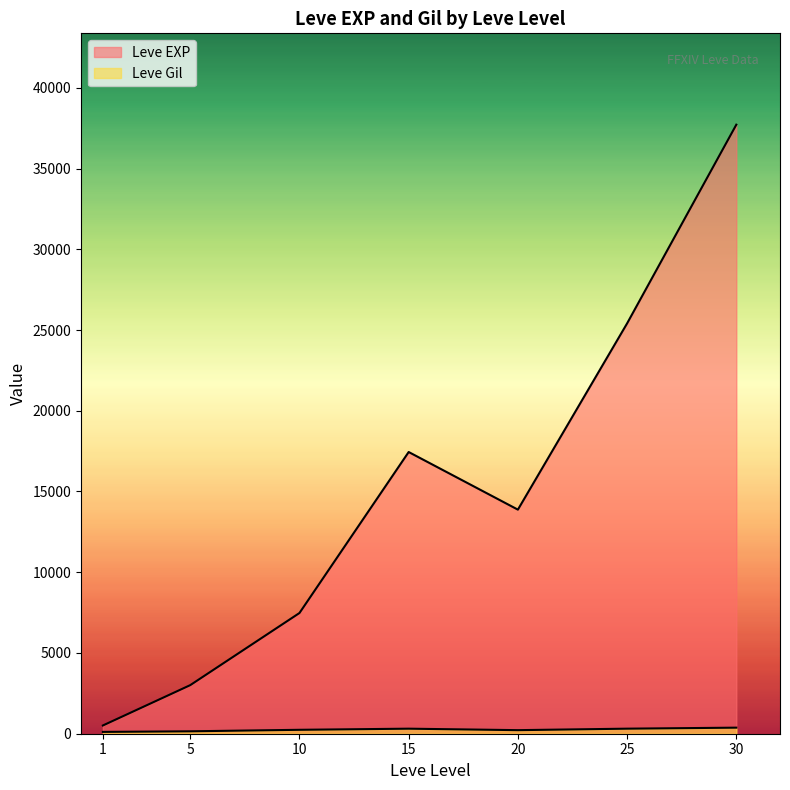

What is the difference between the maximum and minimum values in the Leve Gil series?

427